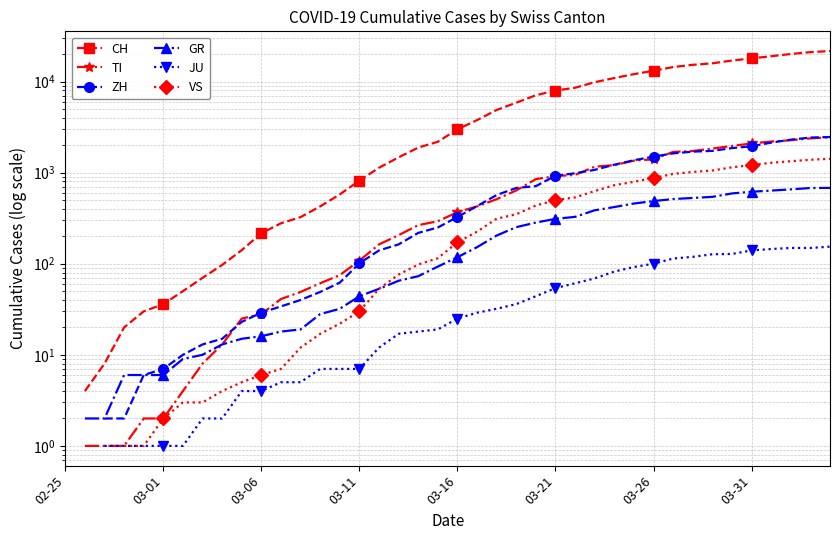

Read the ZH value at 03-21.

925.0